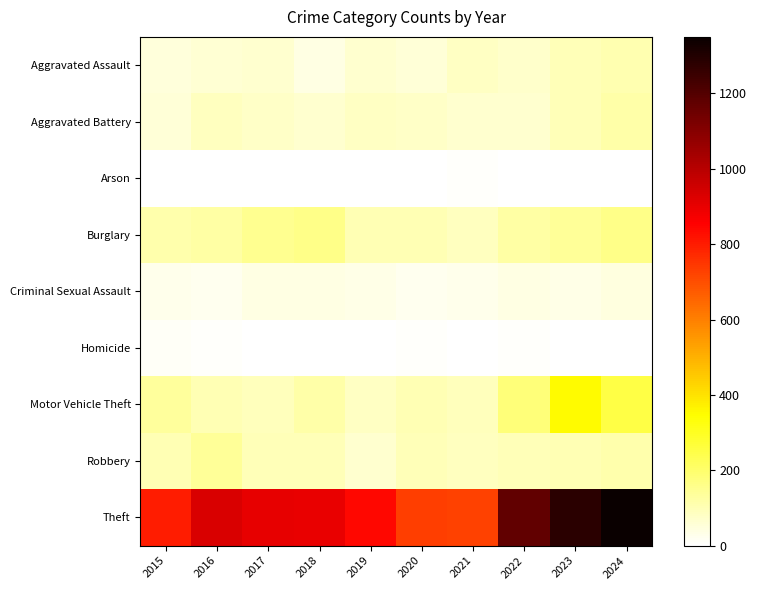

What is the spread (max minus min) of values at 2022?

1167